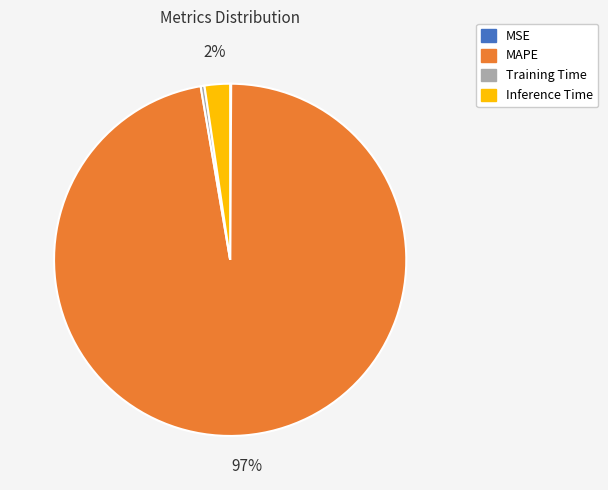

True or false: Training Time accounts for 0% of the total.

True